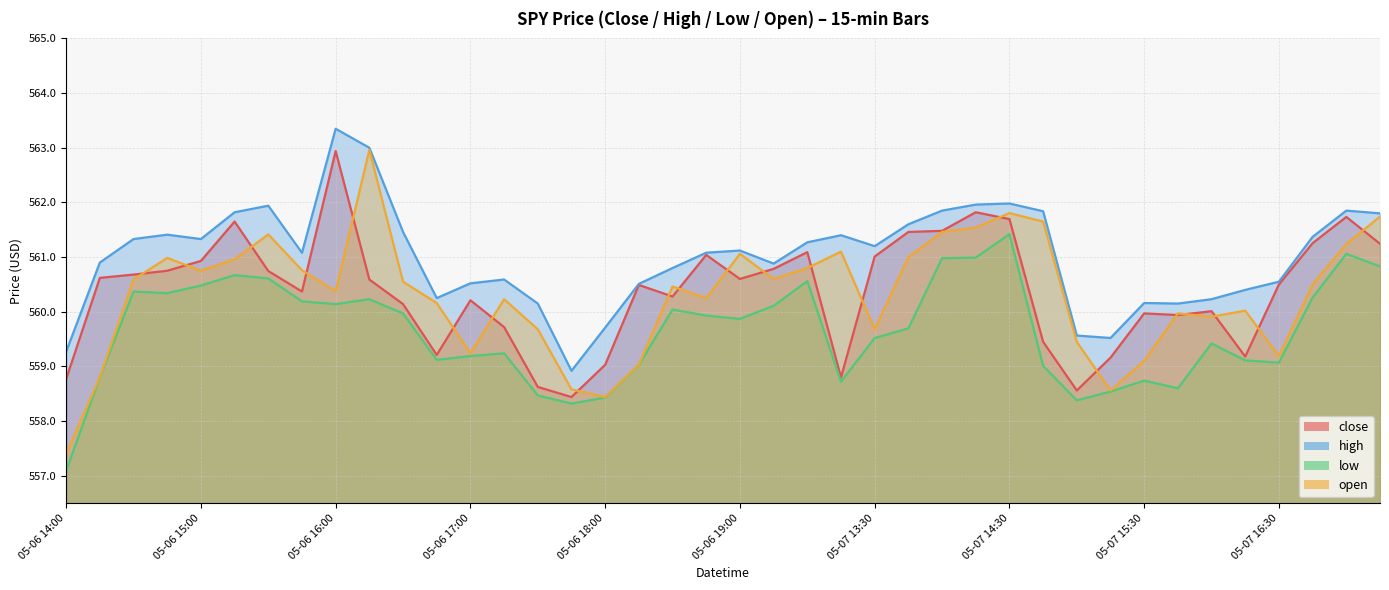

True or false: high has more than 2 interior local peaks.

True